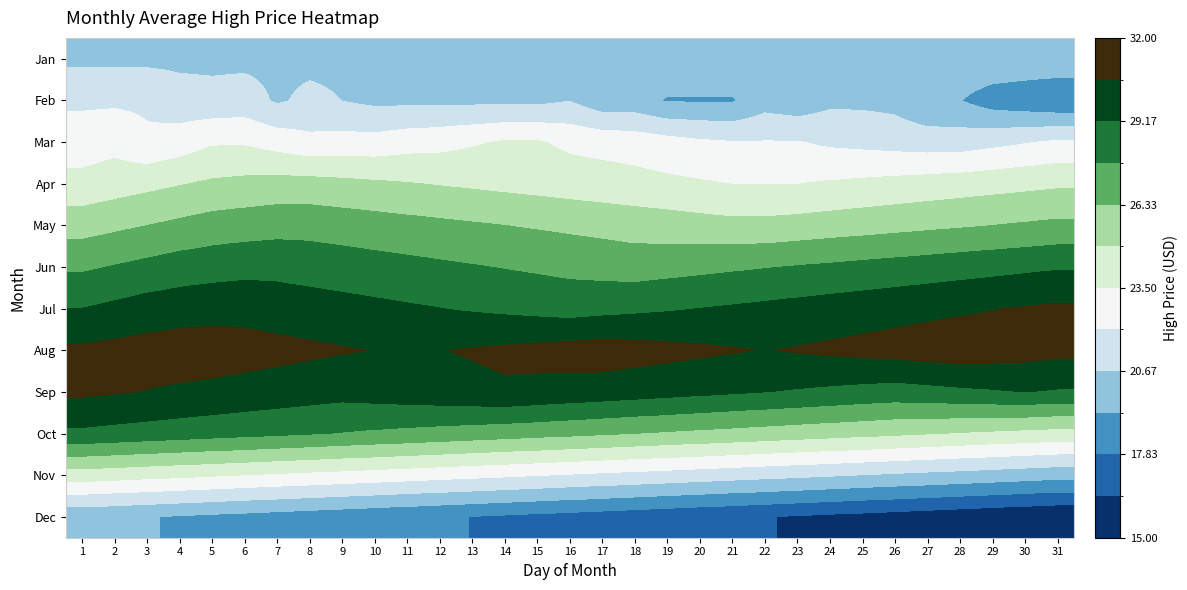

At which category does the chart reach its peak across all series?

28